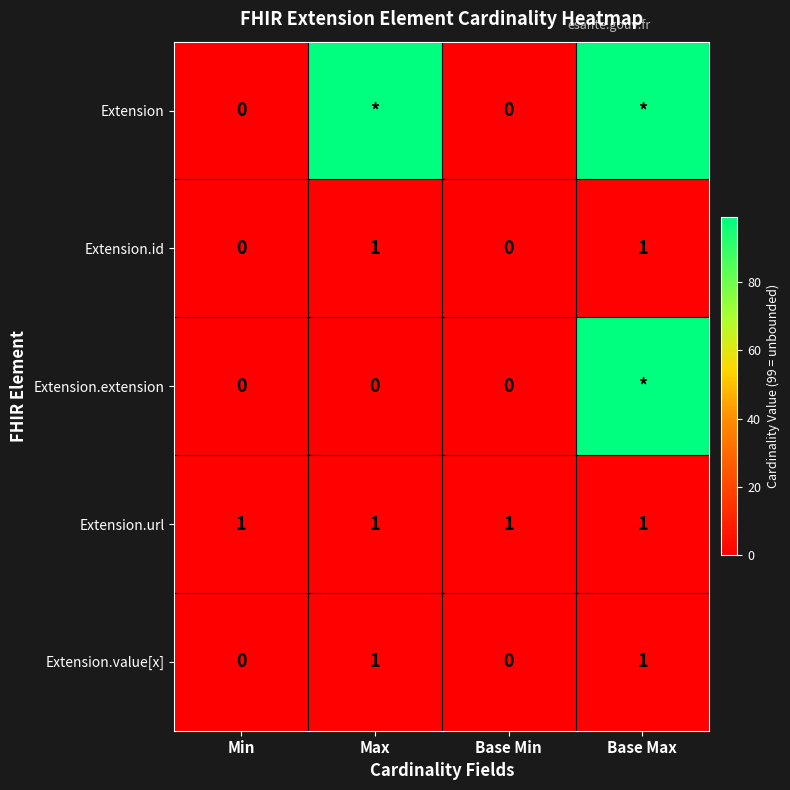

What is the difference between the Extension.value[x] values at Base Max and Min?

1